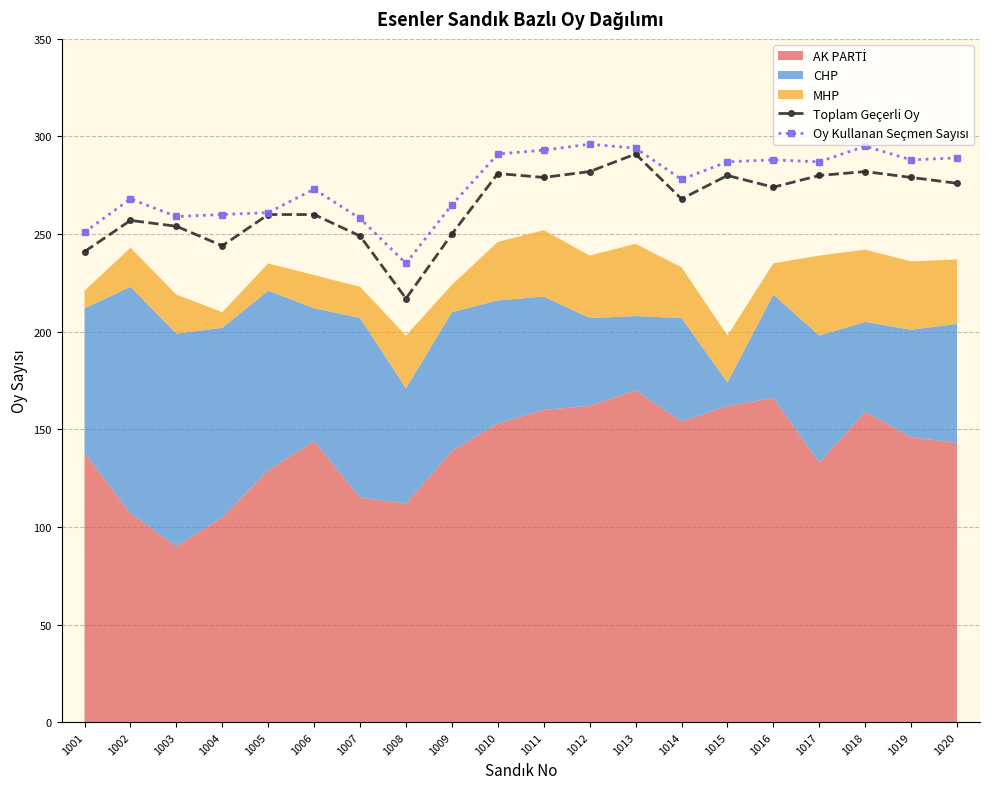

True or false: Oy Kullanan Seçmen Sayısı and Toplam Geçerli Oy intersect in this chart.

False